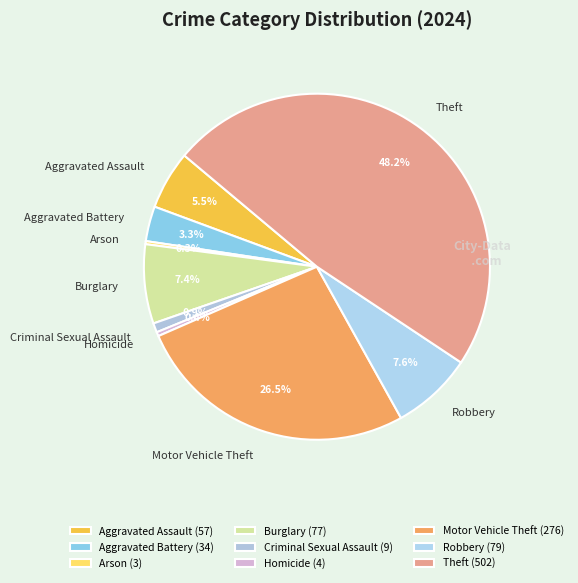

Is there a majority slice in this chart?

No